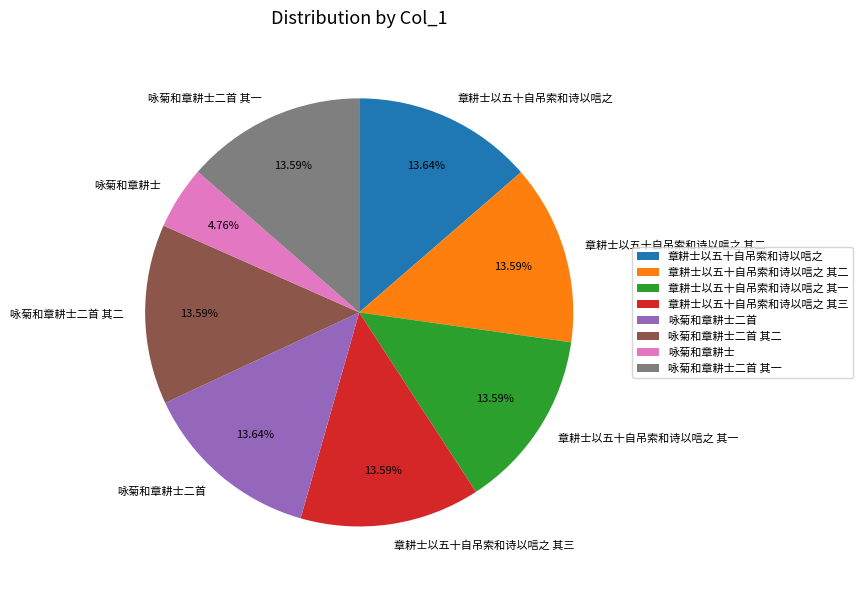

Between 章耕士以五十自吊索和诗以唁之 and 咏菊和章耕士, which is larger?

章耕士以五十自吊索和诗以唁之